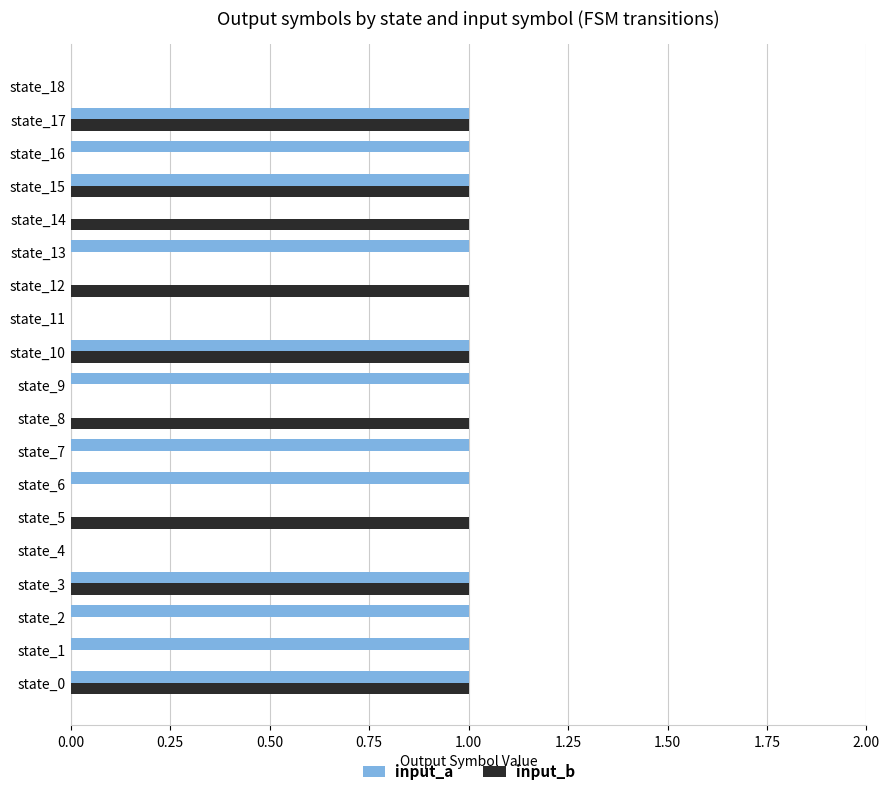

What are all the series names shown in the legend?

input_a, input_b